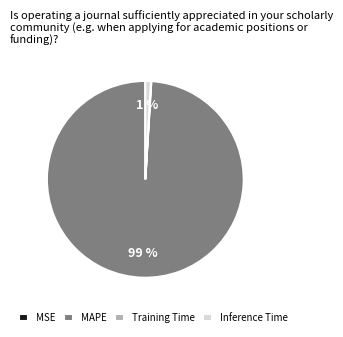

To the nearest percent, what is the difference between the largest and smallest slice percentages?

99%